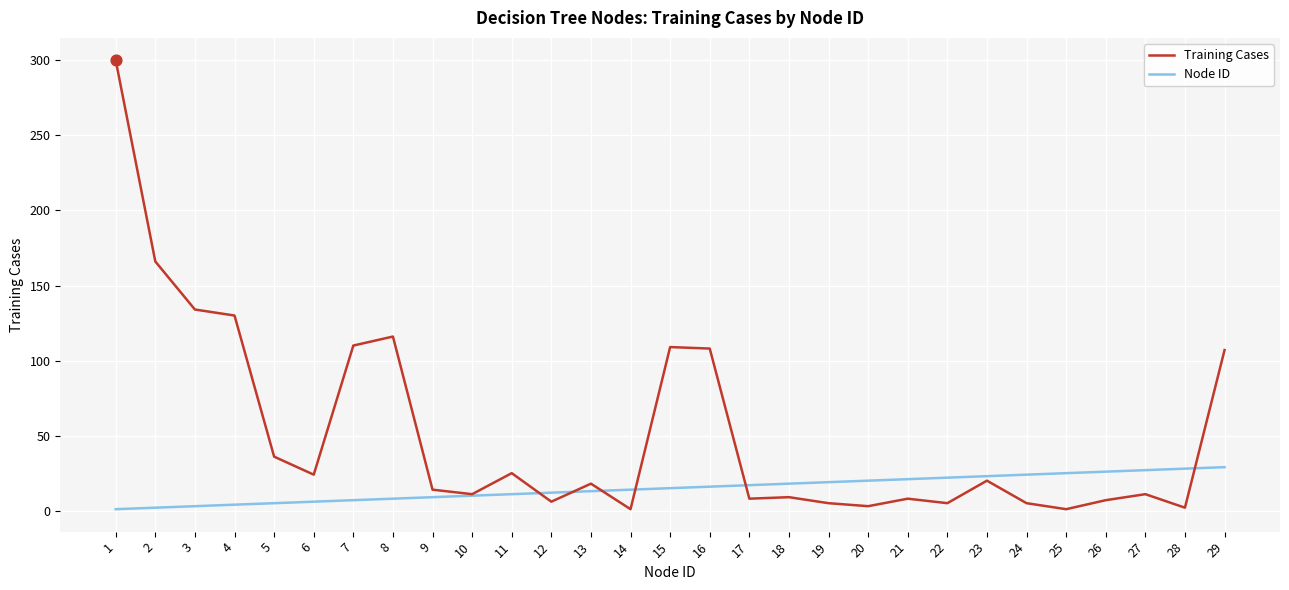

Which series changed the most between 27 and 29?

Training Cases